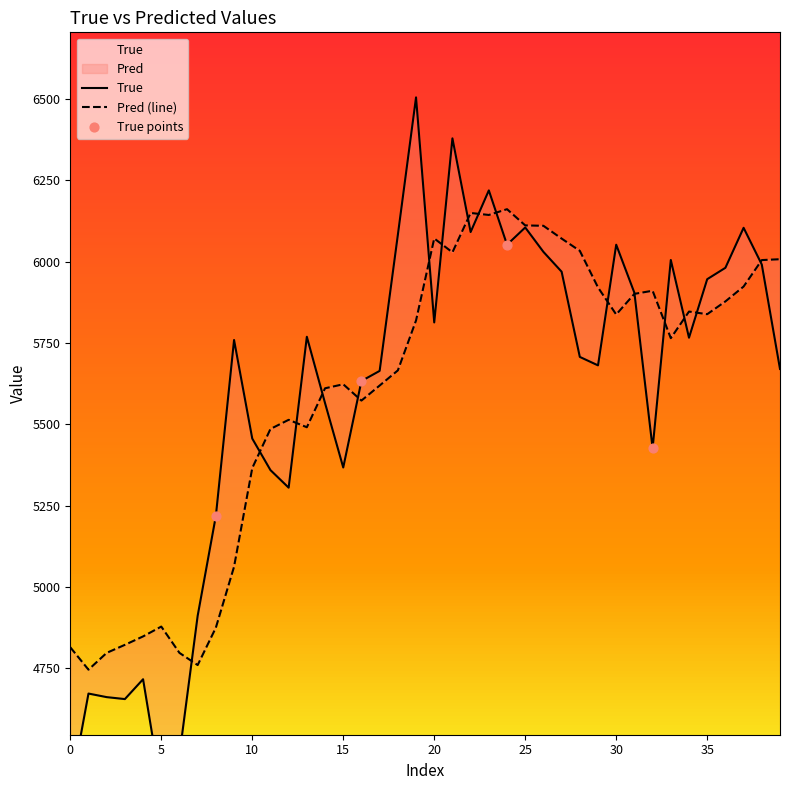

What are all the series names shown in the legend?

True, Pred